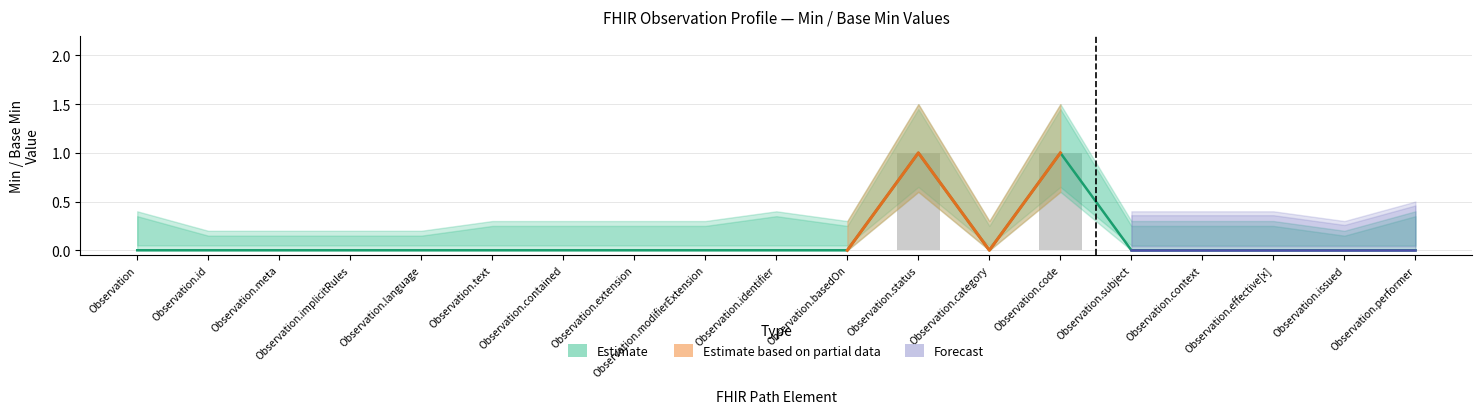

Reading right to left, what are all the values shown in this chart?

Base Min: Observation.performer=0	Observation.issued=0	Observation.effective[x]=0	Observation.context=0	Observation.subject=0	Observation.code=1	Observation.category=0	Observation.status=1	Observation.basedOn=0	Observation.identifier=0	Observation.modifierExtension=0	Observation.extension=0	Observation.contained=0	Observation.text=0	Observation.language=0	Observation.implicitRules=0	Observation.meta=0	Observation.id=0	Observation=0
Min: Observation.performer=0	Observation.issued=0	Observation.effective[x]=0	Observation.context=0	Observation.subject=0	Observation.code=1	Observation.category=0	Observation.status=1	Observation.basedOn=0	Observation.identifier=0	Observation.modifierExtension=0	Observation.extension=0	Observation.contained=0	Observation.text=0	Observation.language=0	Observation.implicitRules=0	Observation.meta=0	Observation.id=0	Observation=0